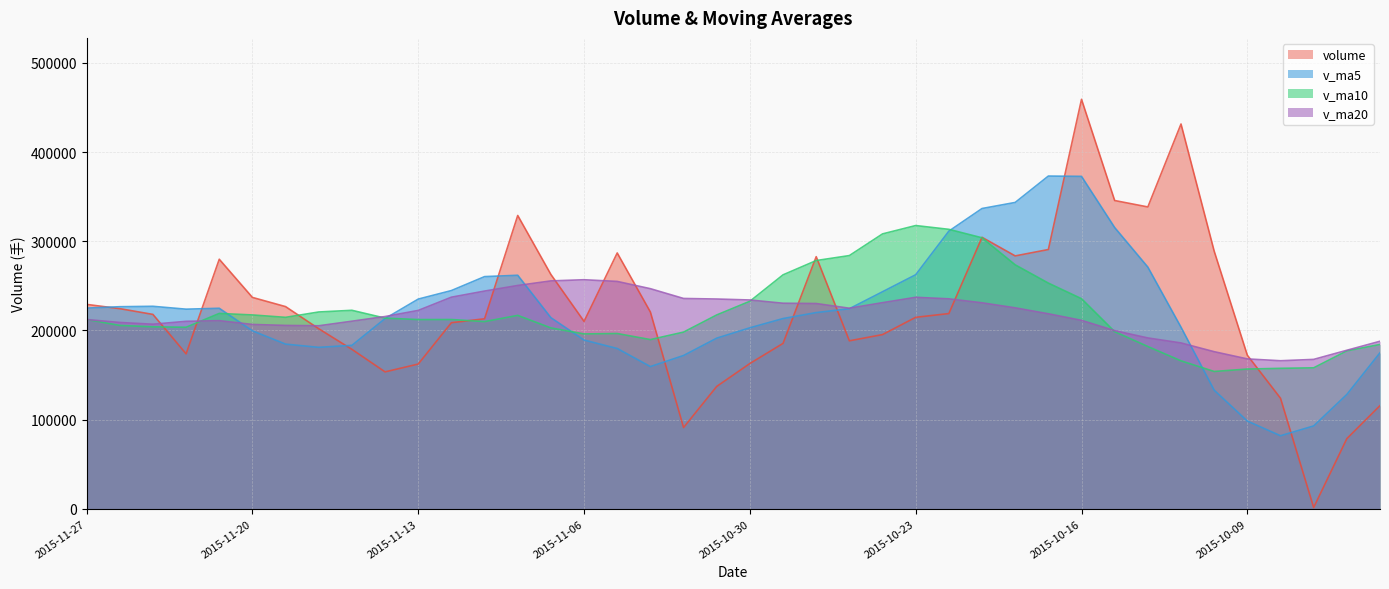

List the series in order of their peak value, lowest first.

v_ma20, v_ma10, v_ma5, volume